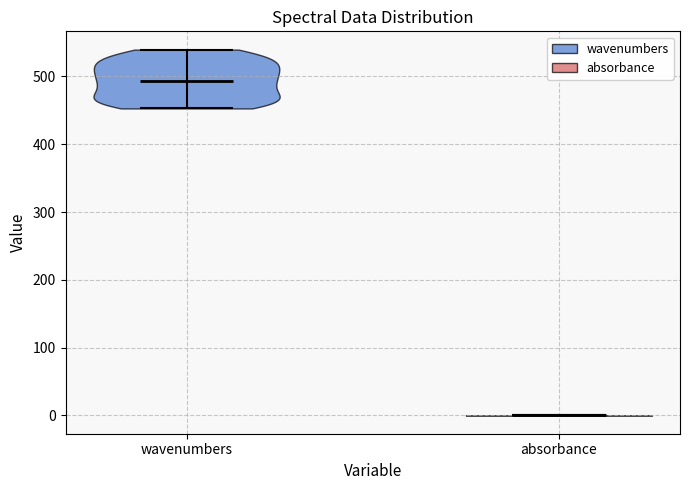

Reading left to right, read every violin against the y-axis: where its median line is, and the lowest and highest points it reaches. The values are not printed on the chart, so give them approximately, as read against the axis.

wavenumbers: median line 490, lowest point 450, highest point 540
absorbance: median line 0, lowest point 0, highest point 0